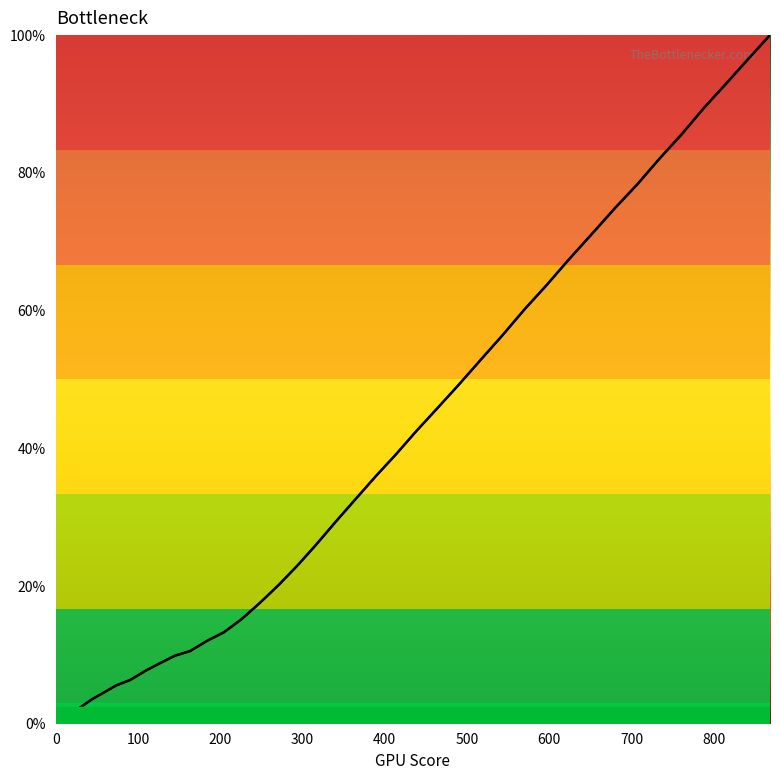

What is the difference between the second highest and second lowest values?

95.7